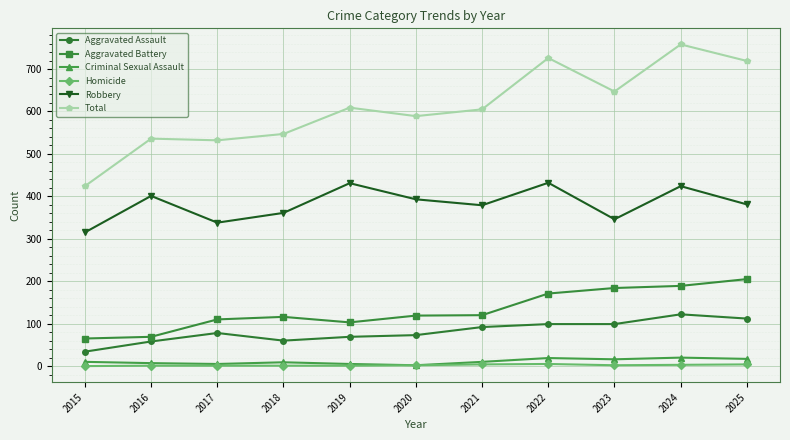

True or false: Robbery and Total intersect in this chart.

False